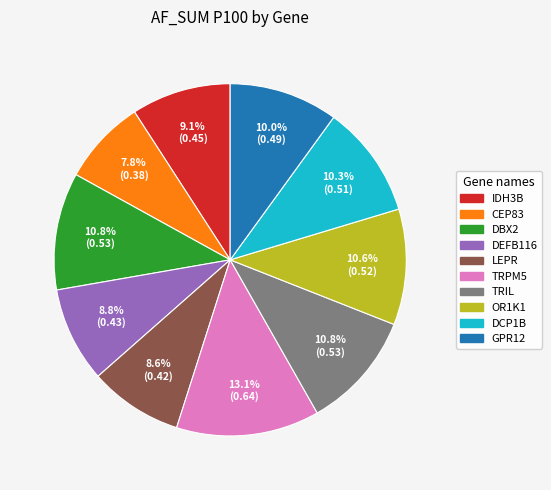

Is CEP83 the majority of the pie?

No